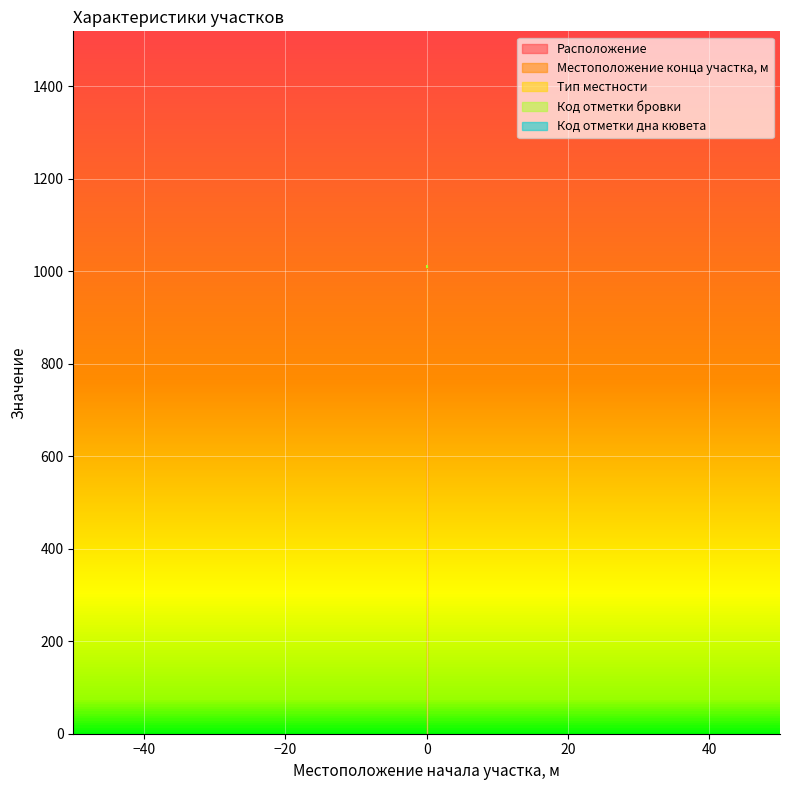

The Тип местности series shows 2 at 0. True or false?

False